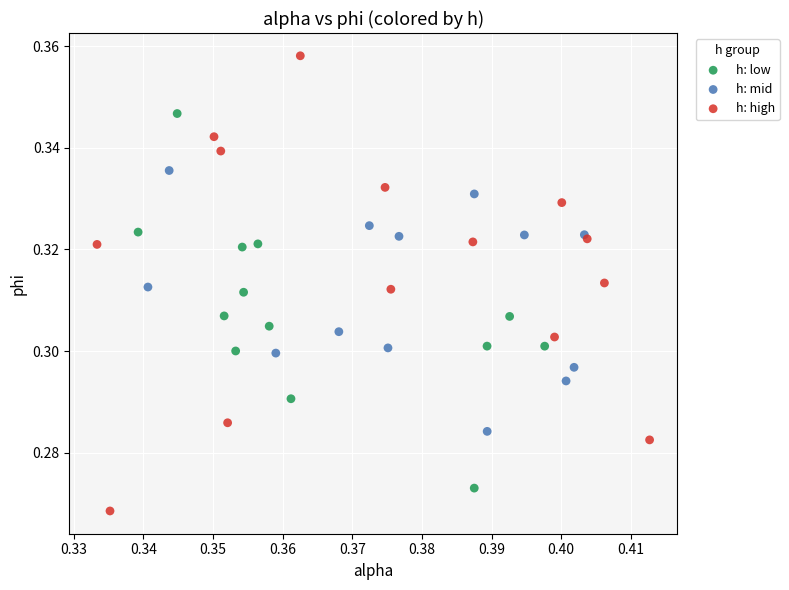

Which series contains the highest Y value?

h: high